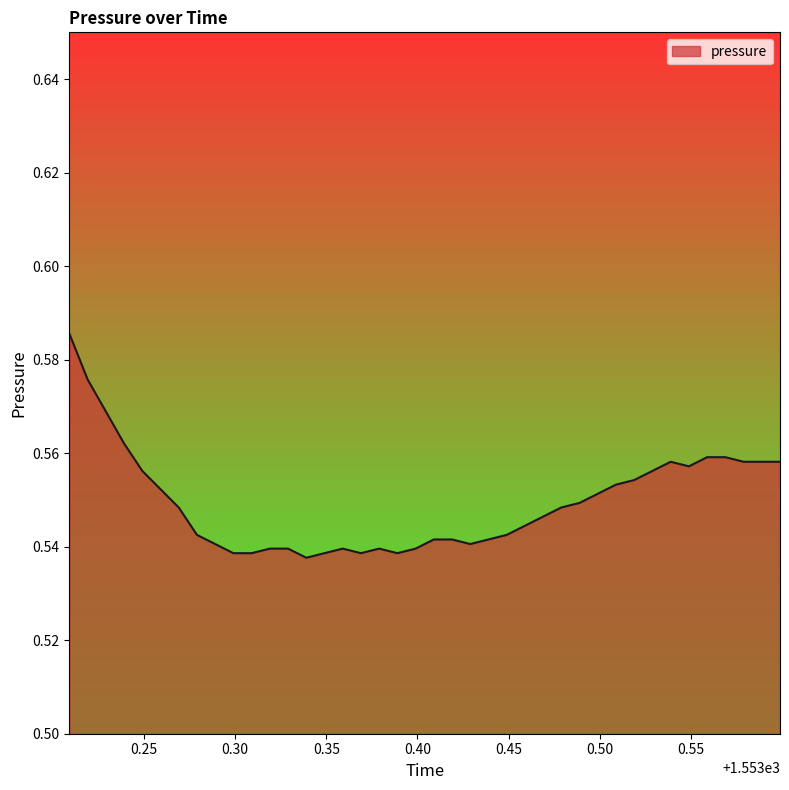

Count the number of categories in the chart.

40